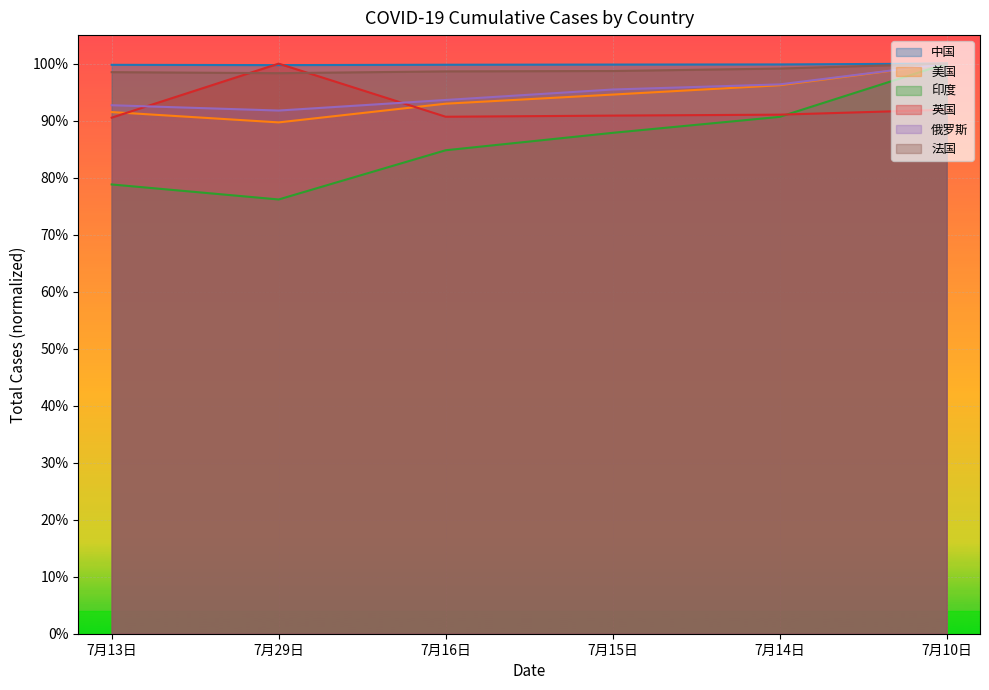

How many interior local peaks does the 英国 series have?

1